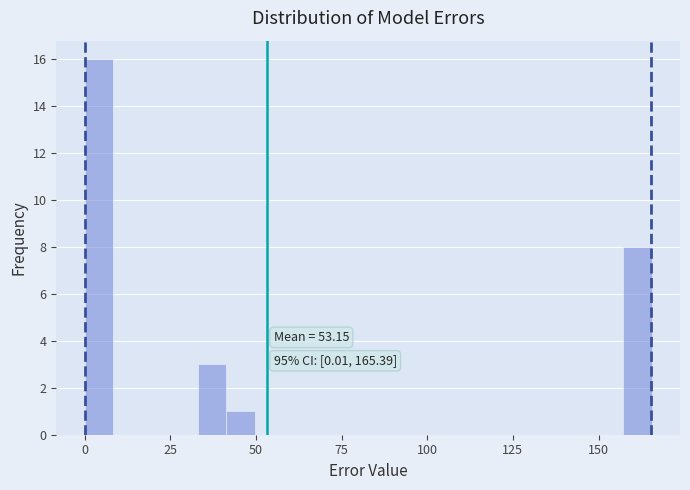

Read against the x-axis, roughly where is the centre of the tallest bar?

5